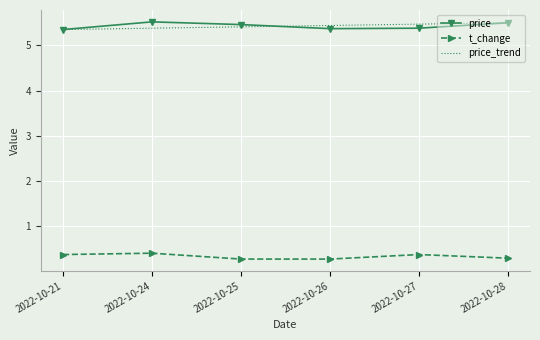

What is the smallest value displayed?

0.3